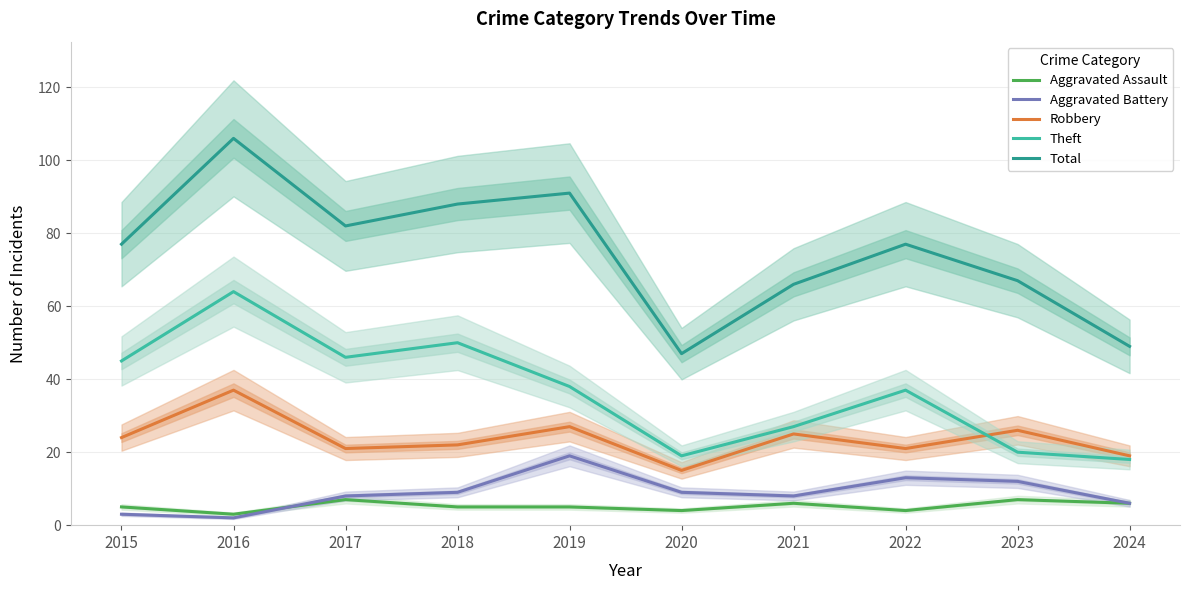

At which category does the chart reach its minimum across all series?

2016